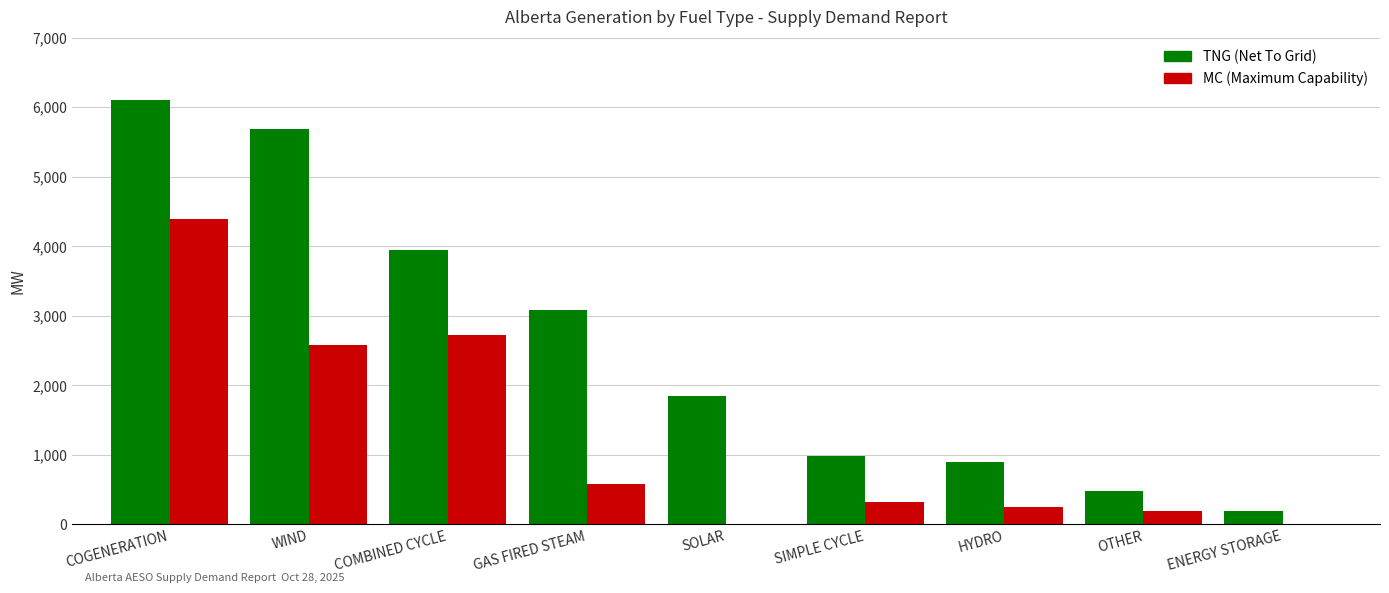

What is the maximum value shown in the chart?

6097